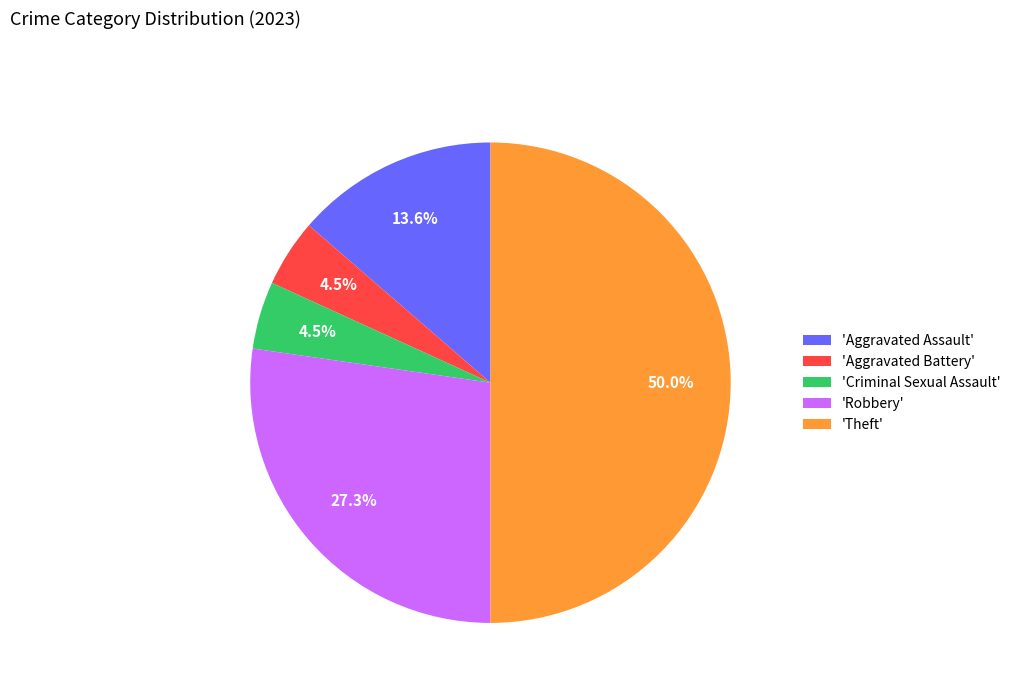

What is the total percentage of 'Robbery' and 'Aggravated Battery'?

31.8%